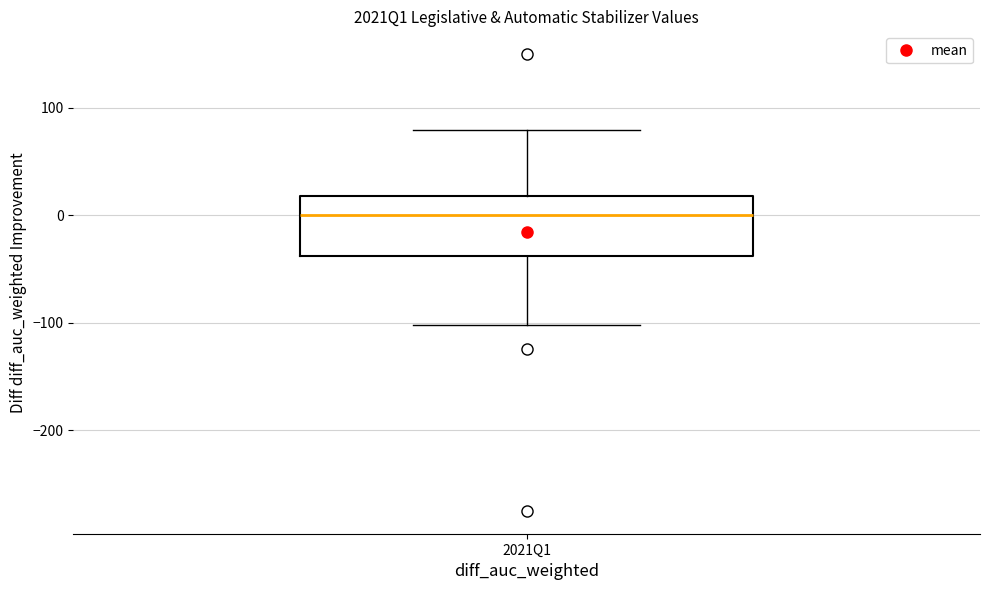

Transcribe this box plot: give where the median line is, the range the box spans, and where the two whiskers end, as read against the y-axis. The values are not printed on the chart, so give them approximately, as read against the axis.

median 0, box -40 to 20, whiskers -100 to 80